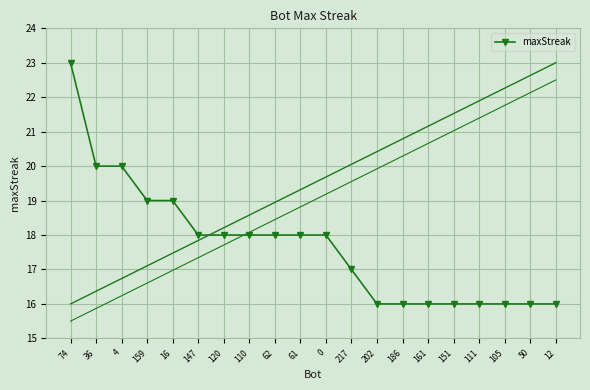

What is the average value?

18